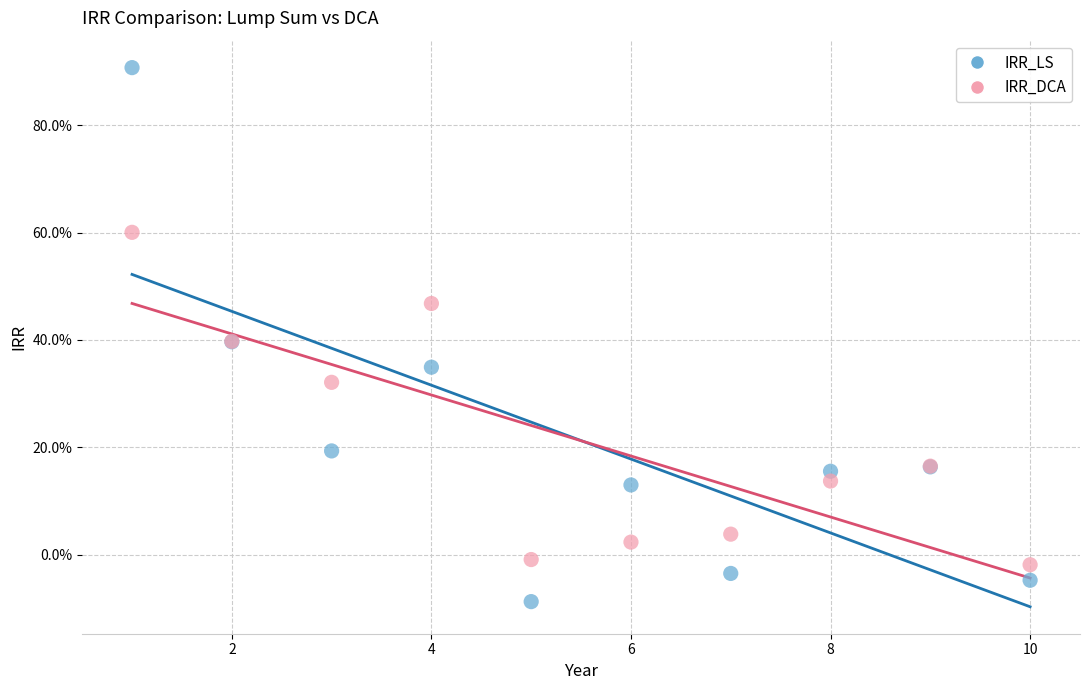

Which series has the widest spread of Y values?

IRR_LS